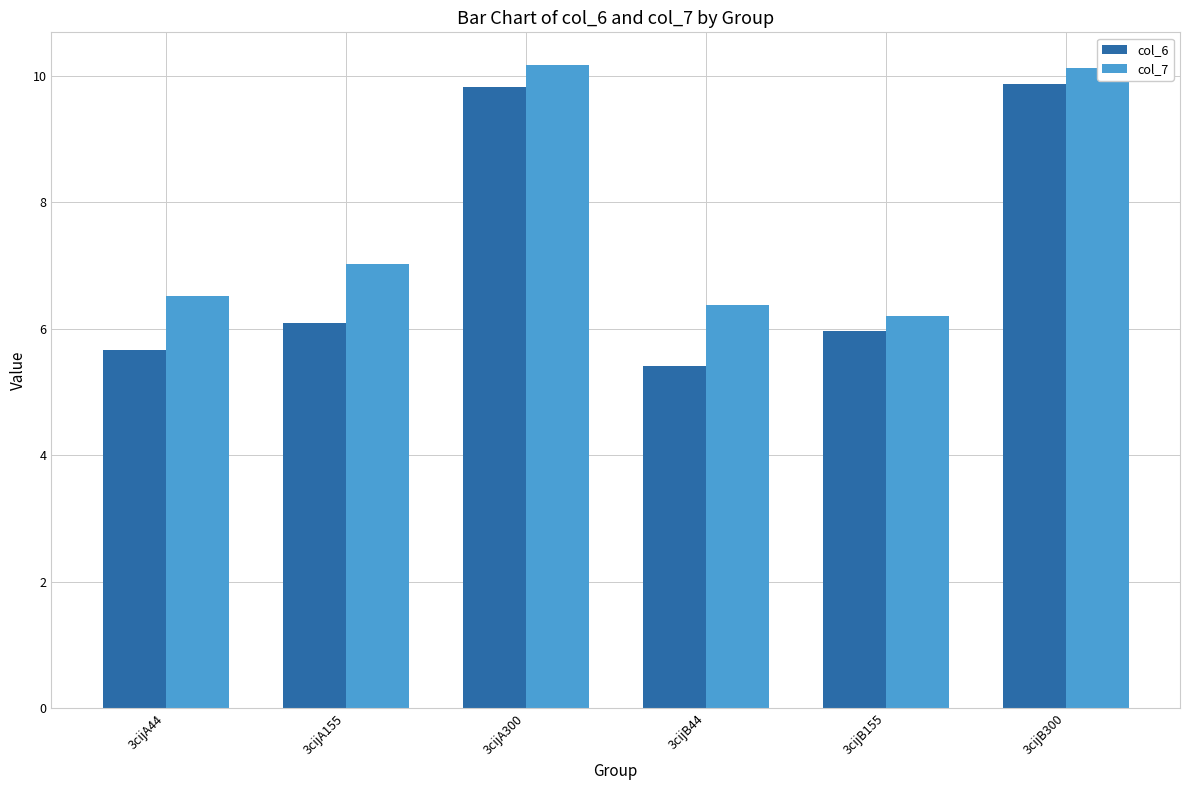

Reading right to left, list all the values displayed in this chart.

col_6: 3cijB300=9.9	3cijB155=6.0	3cijB44=5.4	3cijA300=9.8	3cijA155=6.1	3cijA44=5.7
col_7: 3cijB300=10.1	3cijB155=6.2	3cijB44=6.4	3cijA300=10.2	3cijA155=7.0	3cijA44=6.5